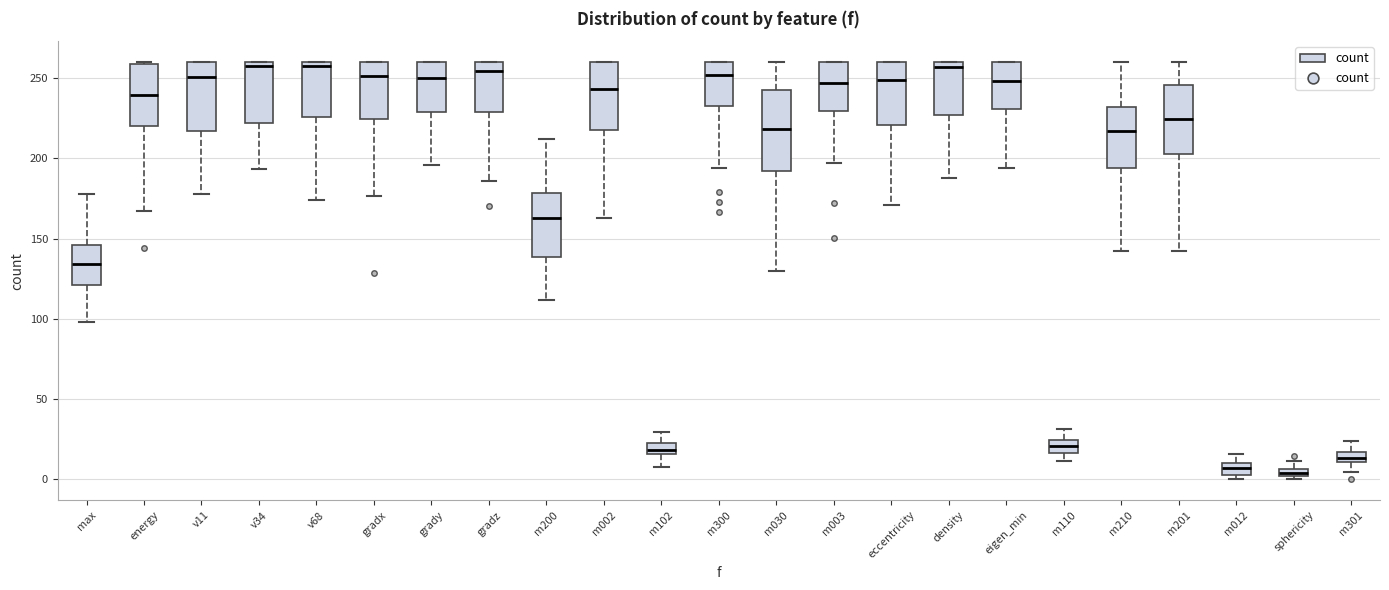

Where is the upper edge of the box for m201 on the y-axis? The values are not printed on the chart, so give them approximately, as read against the axis.

245